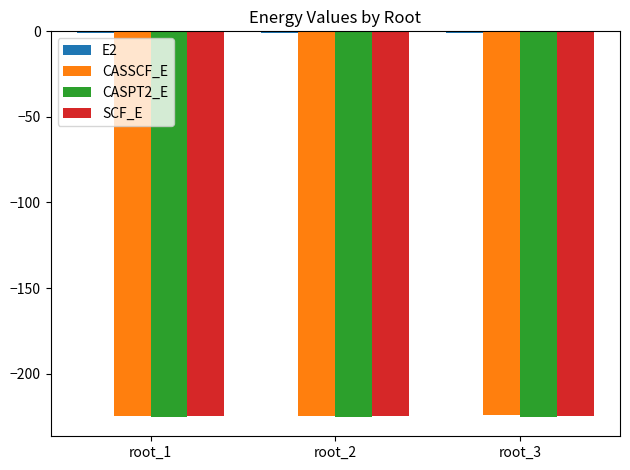

How many groups of bars are there?

3